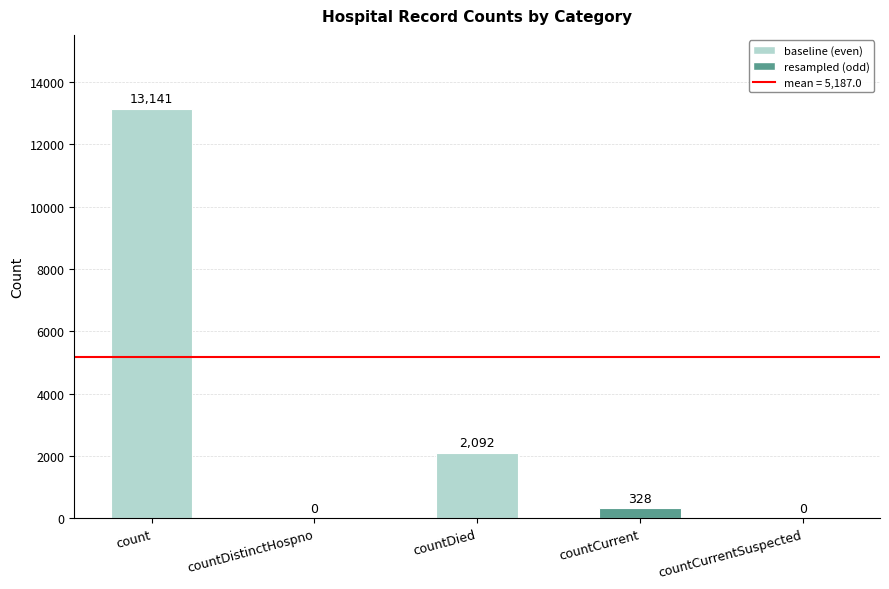

What is the maximum value shown in the chart?

13141